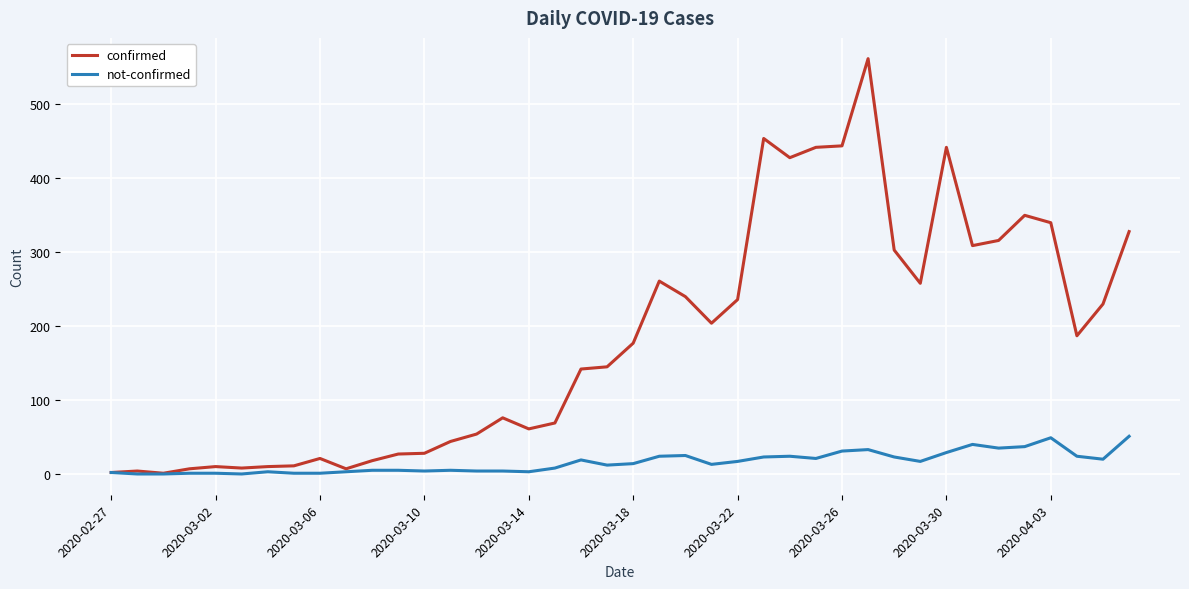

List the series in order of their peak value, highest first.

confirmed, not-confirmed